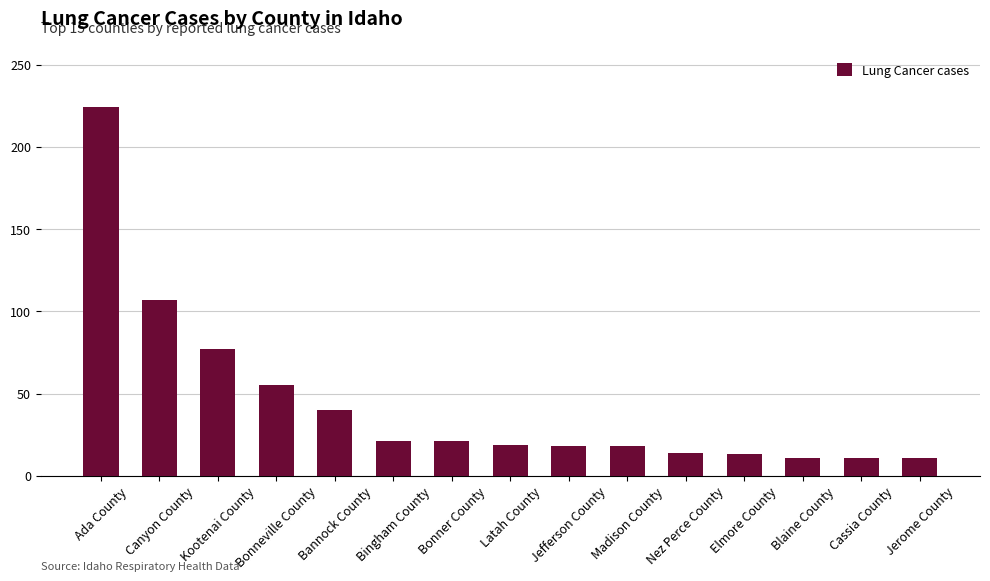

What is the ratio of the value at Madison County to the value at Bonneville County?

0.3